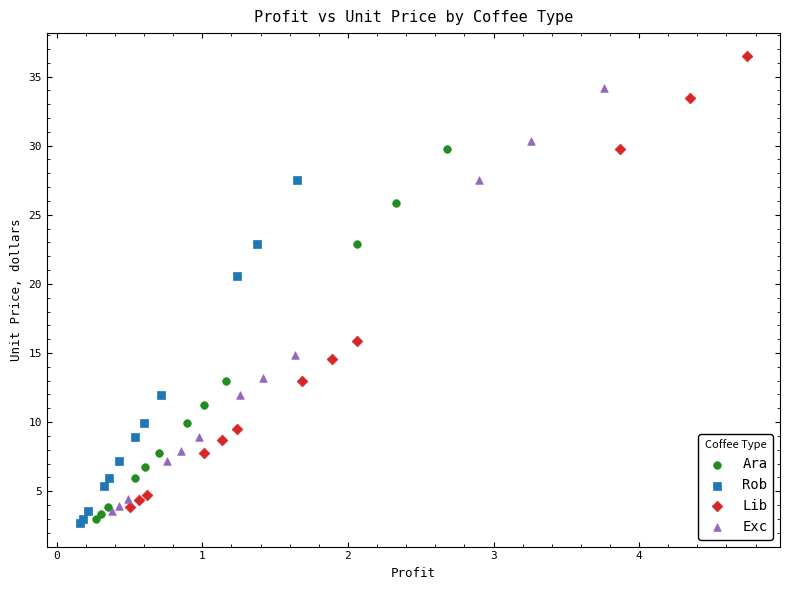

Which series reaches the maximum Y coordinate?

Lib